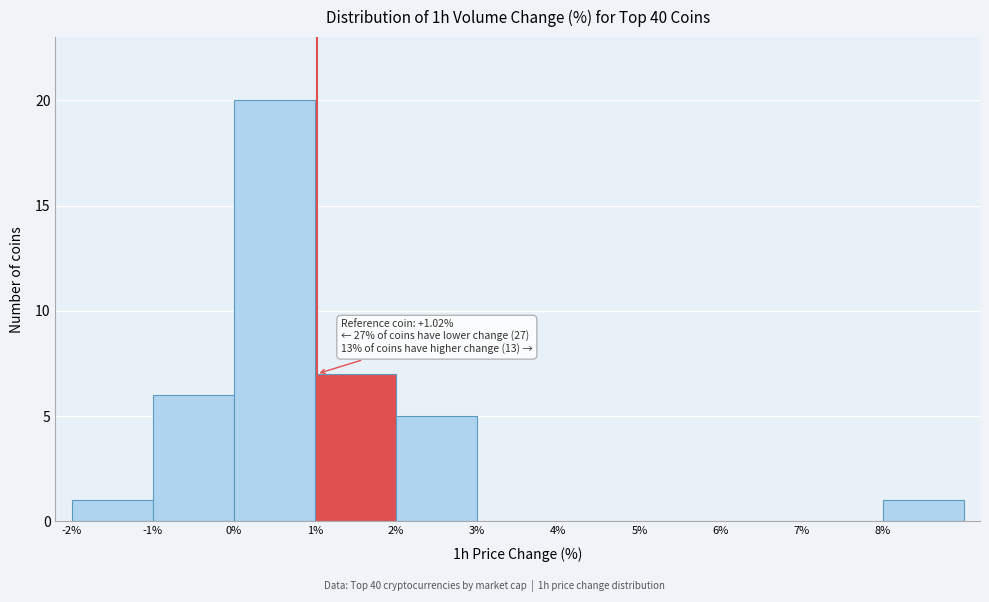

Which range on the x-axis has the tallest bar?

0 to 1